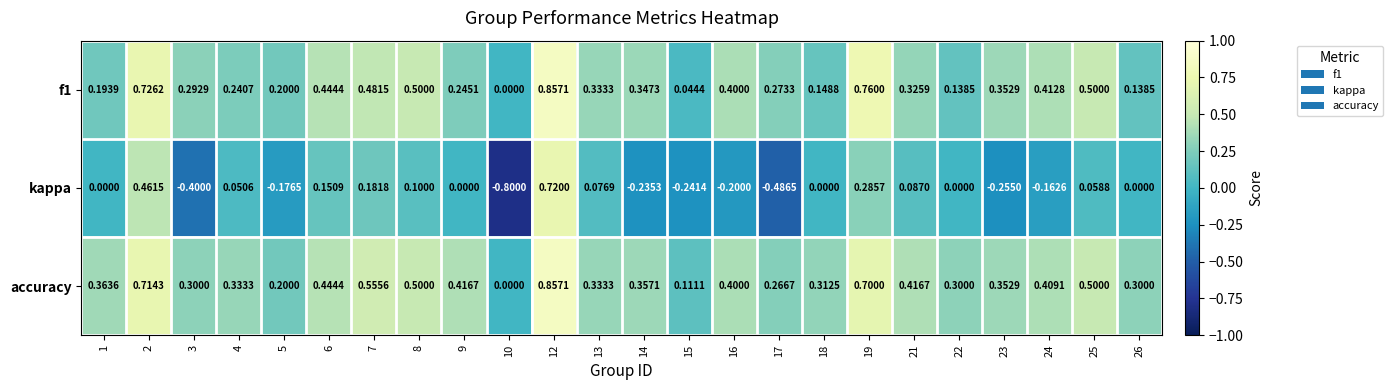

Which series has the largest total across all categories?

accuracy